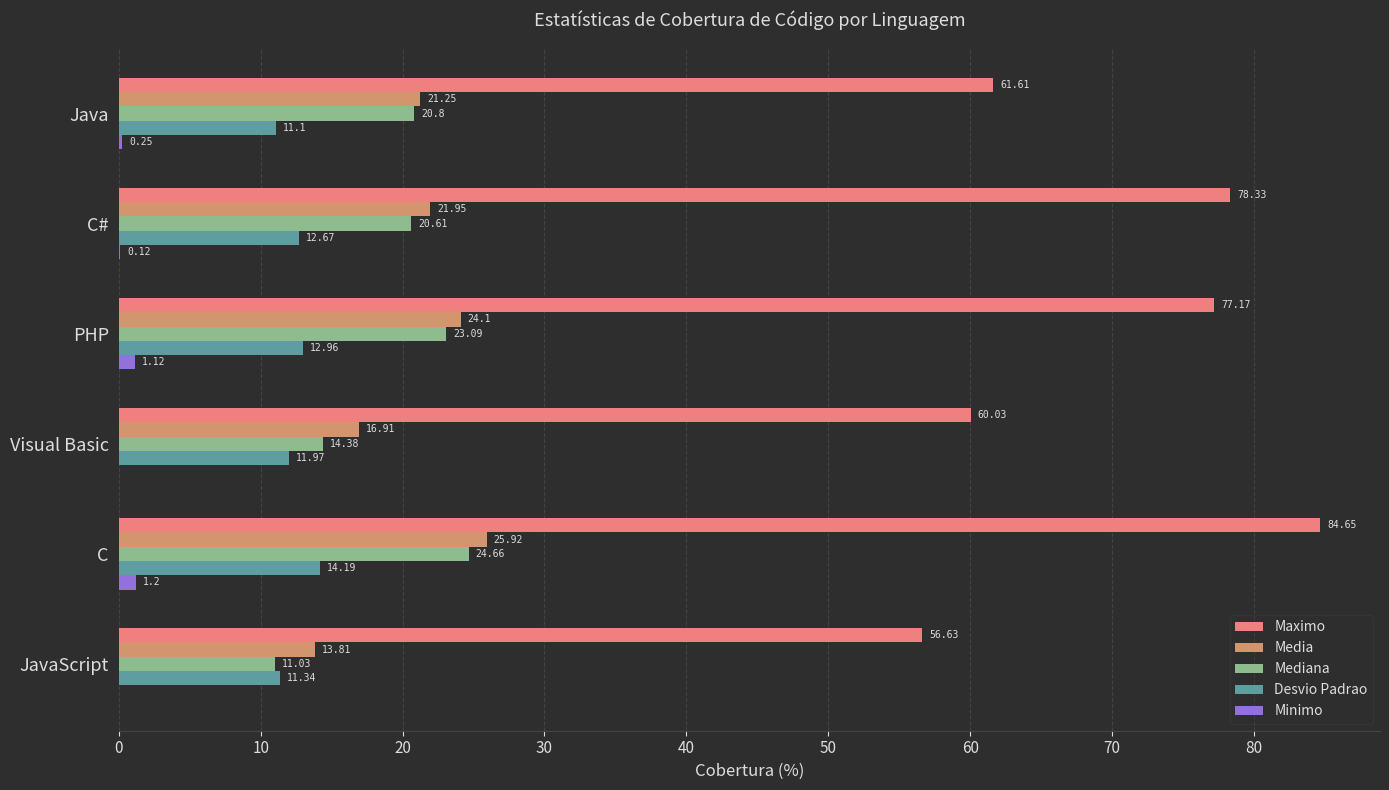

What is the sum of all Media values?

123.9